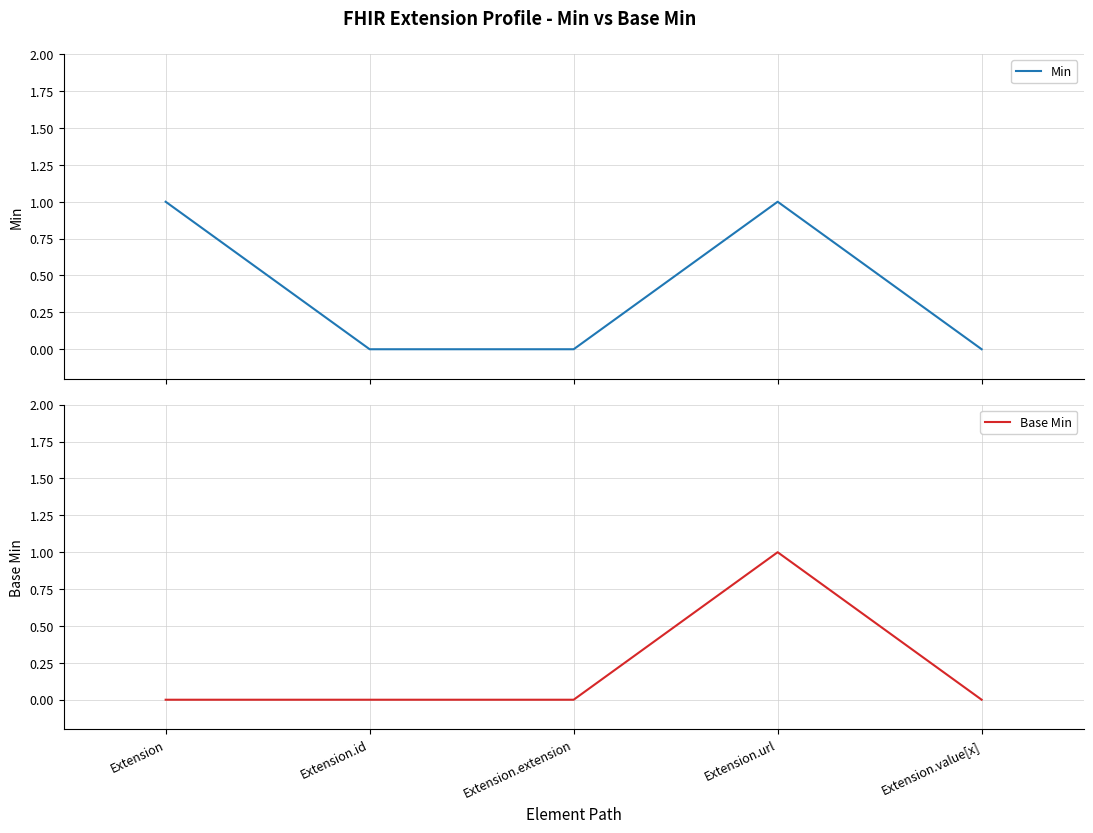

Does the chart have visible grid lines?

Yes